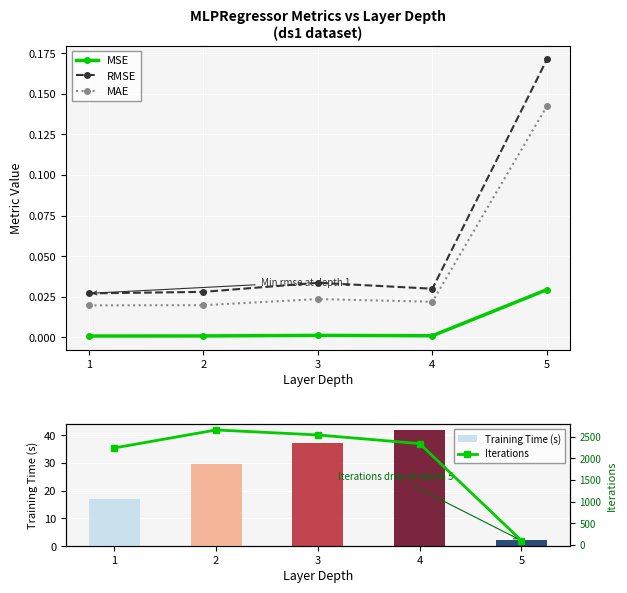

At which label is Iterations closest to 1379?

1